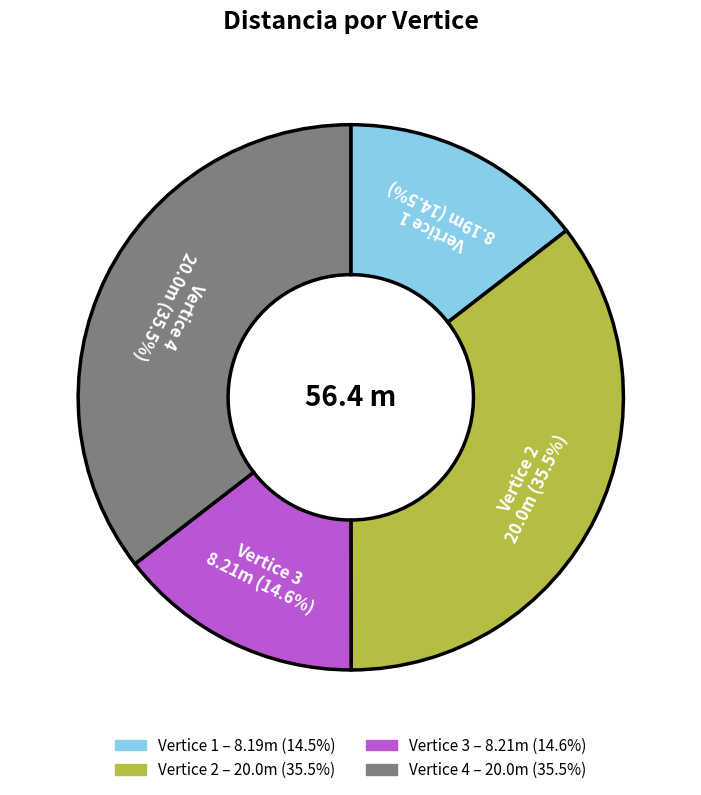

Does any single category account for the majority?

No